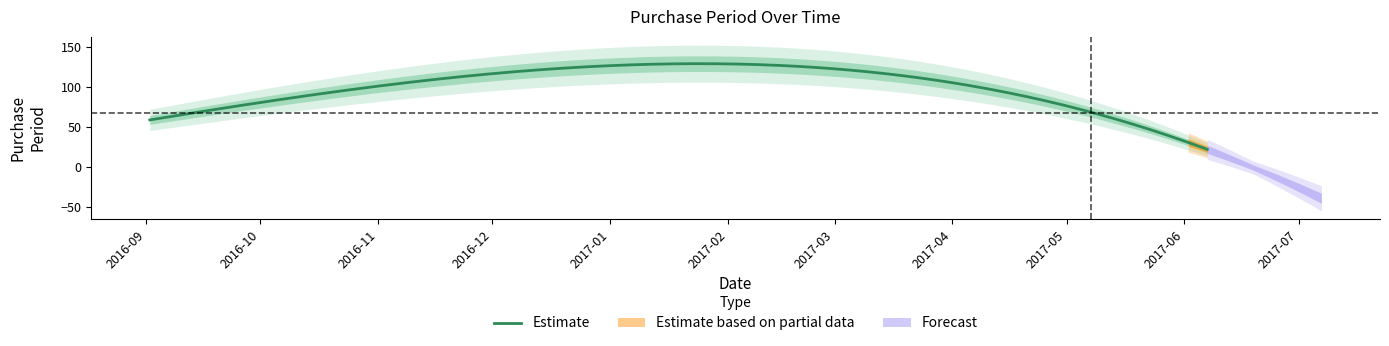

What is the lowest value of the Estimate series?

22.3